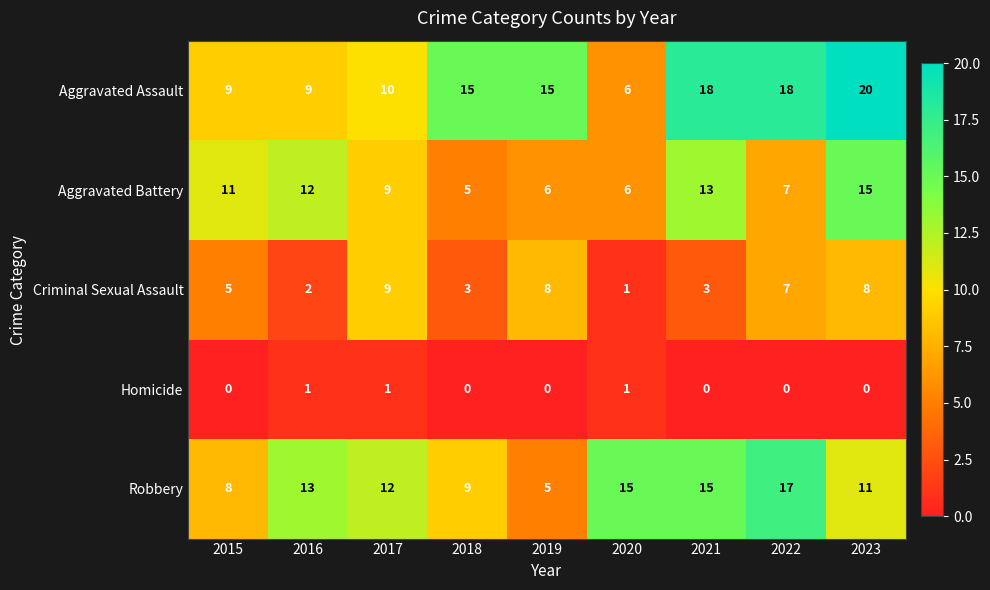

How many Homicide values are between 0 and 1?

9